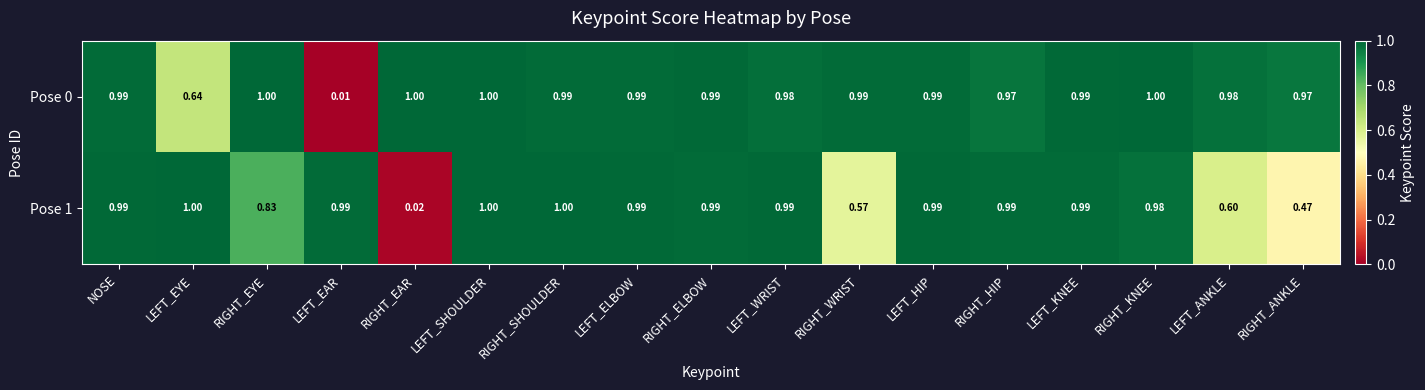

At which category is the sum across all series the highest?

LEFT_SHOULDER